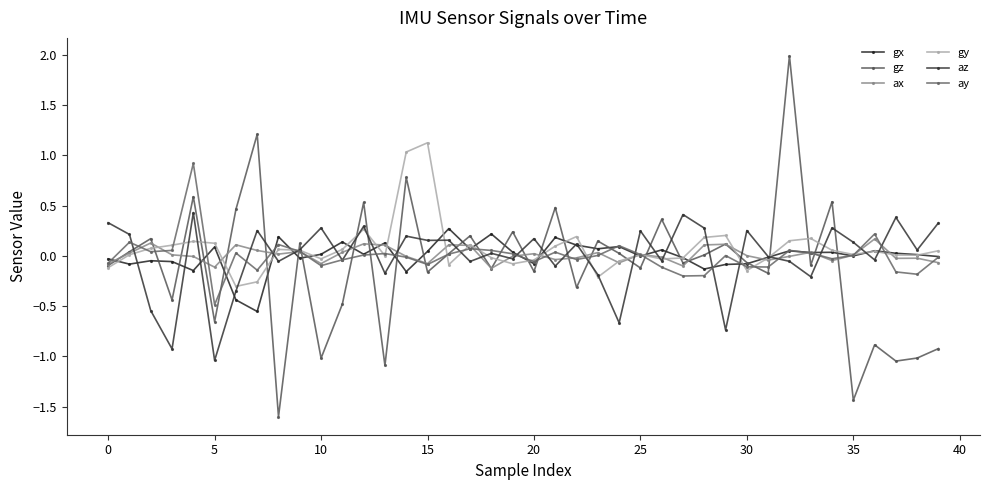

At which category is the sum across all series the highest?

32